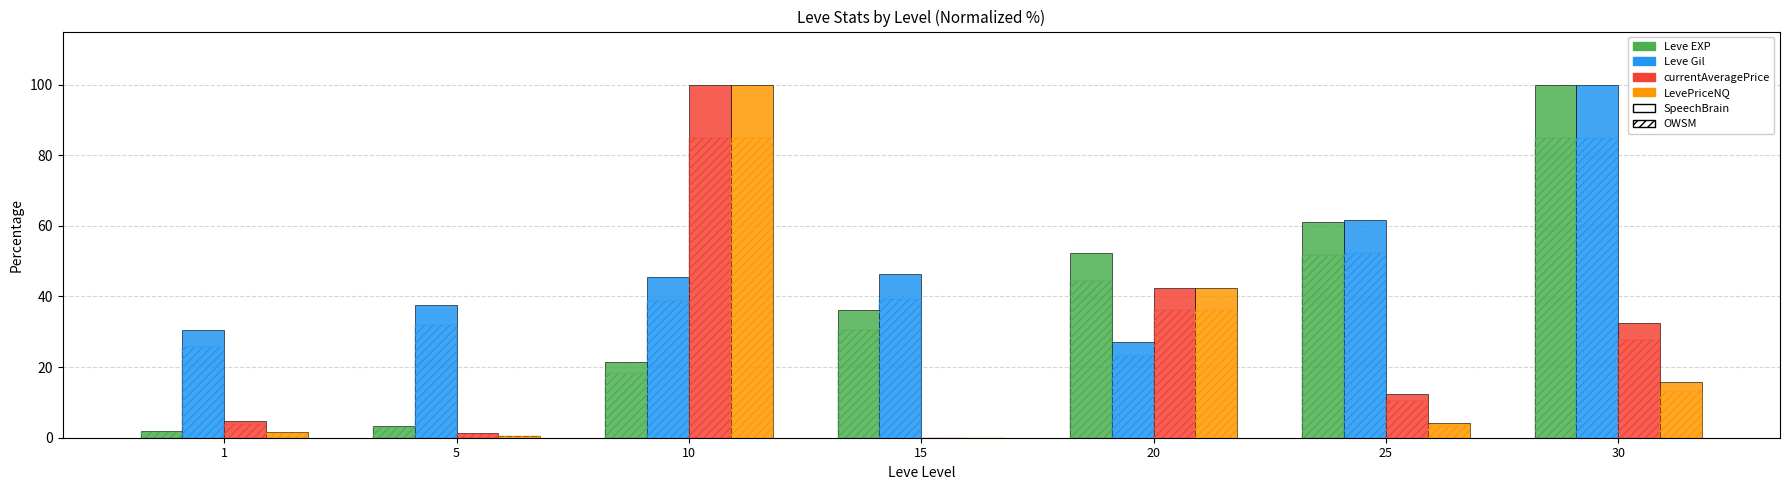

Is the value of Leve EXP at 20 greater than the value of LevePriceNQ at 20?

Yes